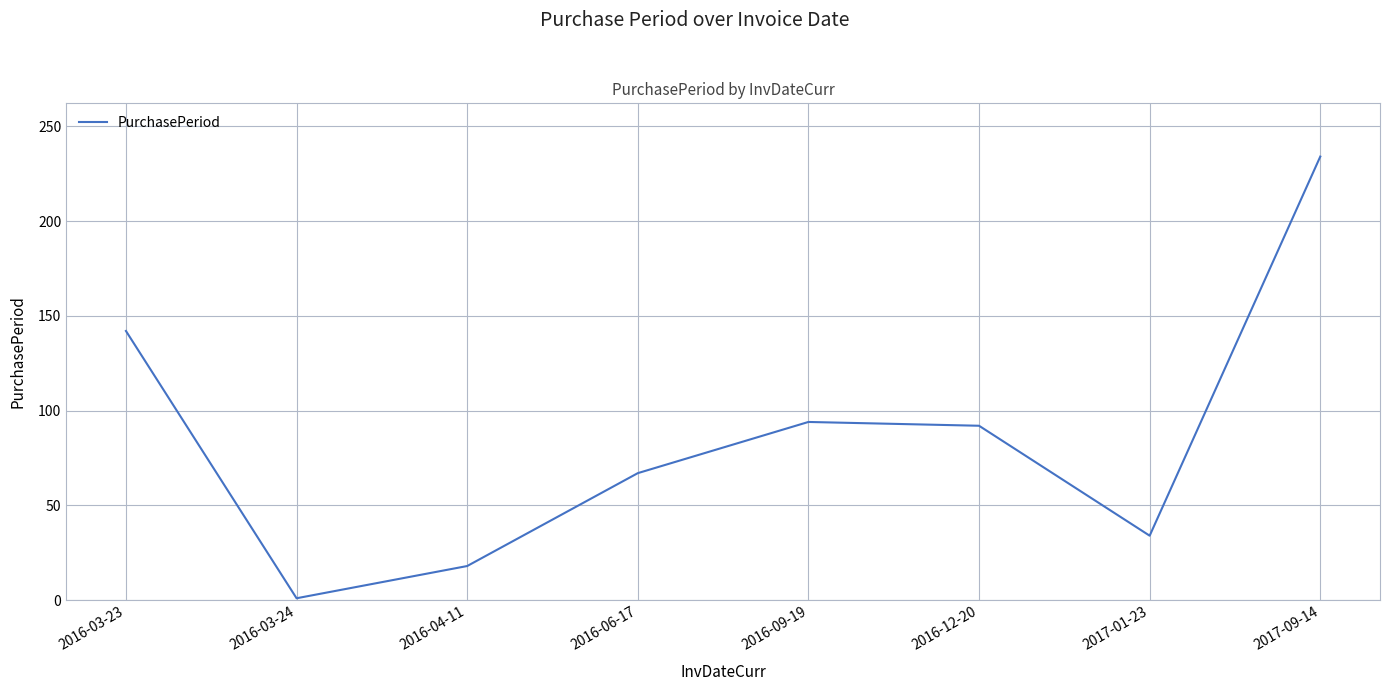

What is the difference between the maximum and minimum values?

233